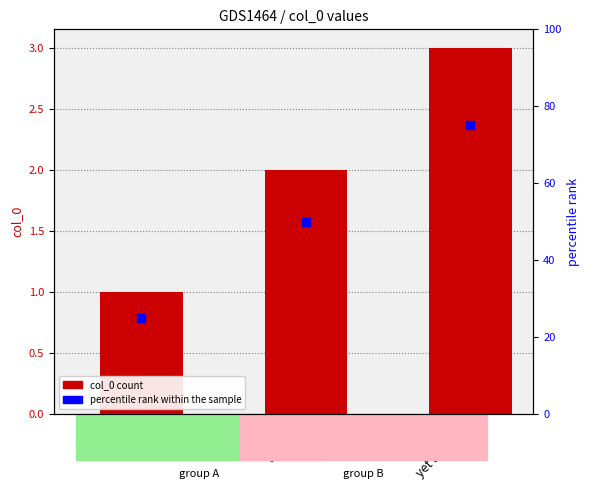

At which category is the sum across all series the highest?

yet another